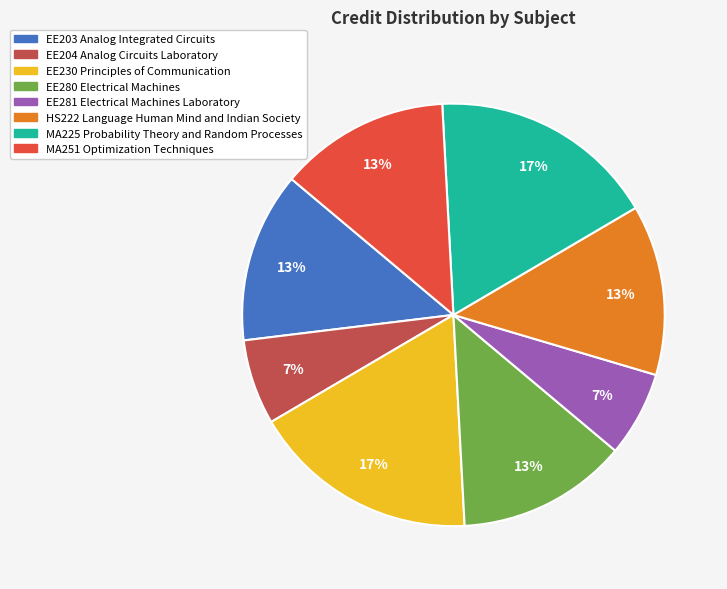

Does MA225 Probability Theory and Random Processes represent more than half of the total?

No